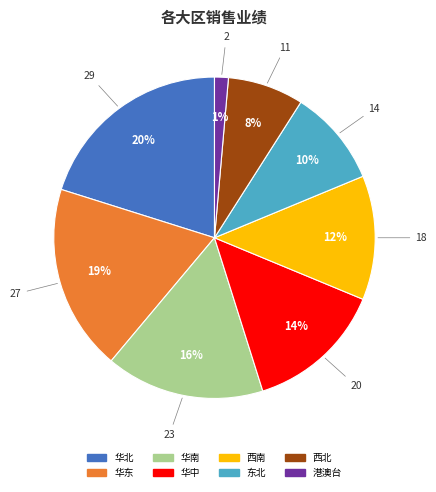

Which category has the smallest portion of the pie?

港澳台